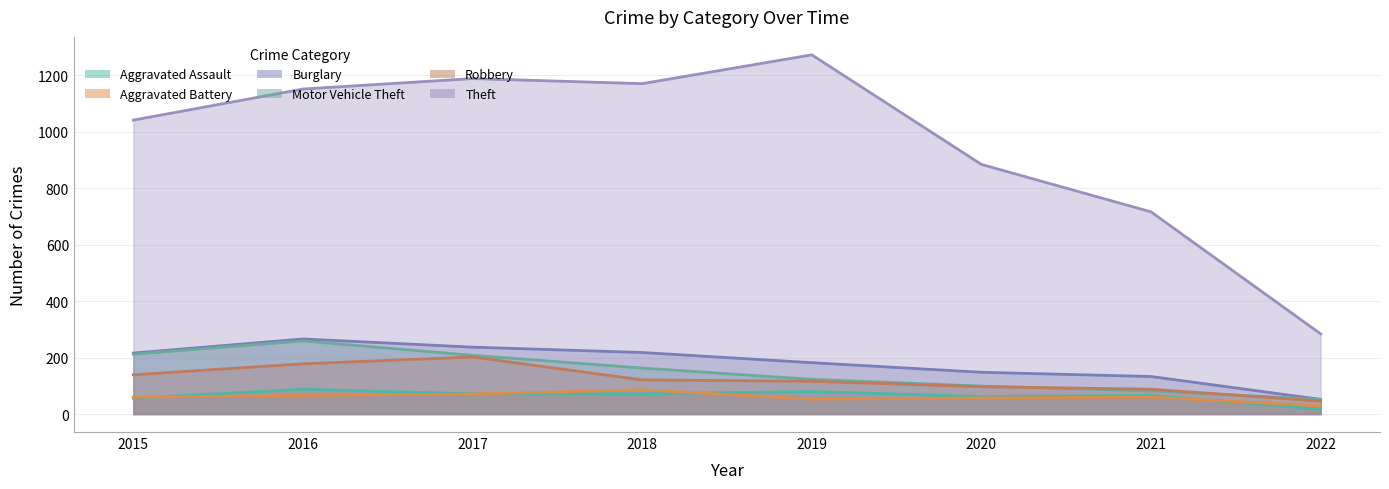

Which label corresponds to the smallest value in the chart?

2022